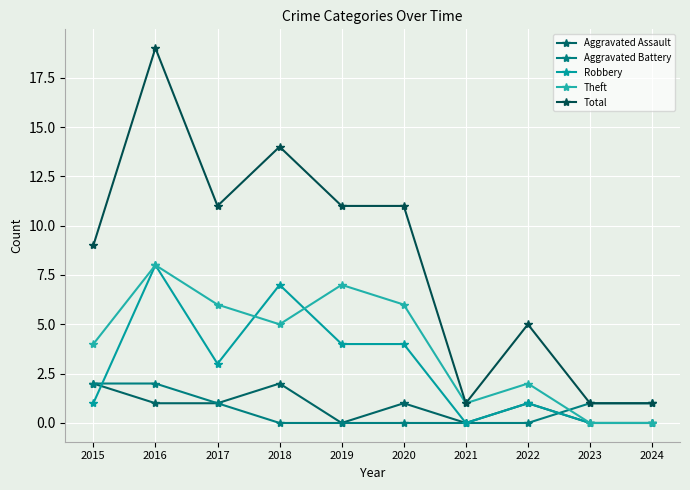

How many lines are shown in the chart?

5